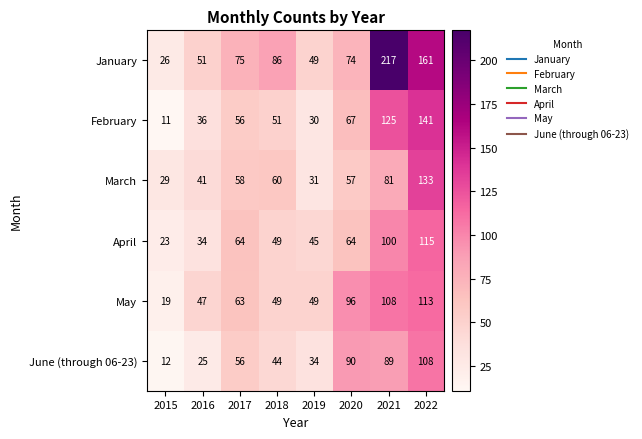

How many values in the May series are below 63?

4